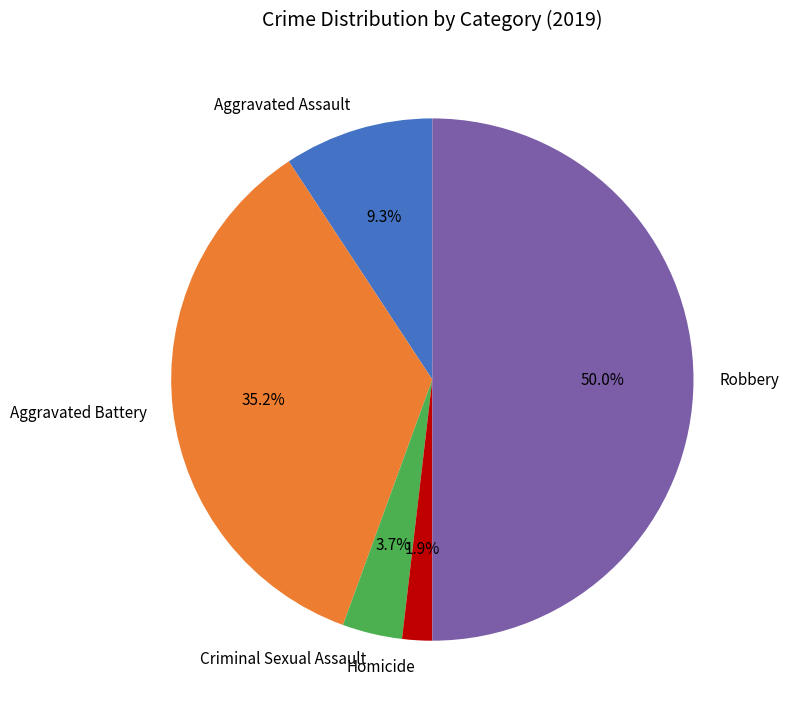

Between Homicide and Aggravated Assault, which is larger?

Aggravated Assault